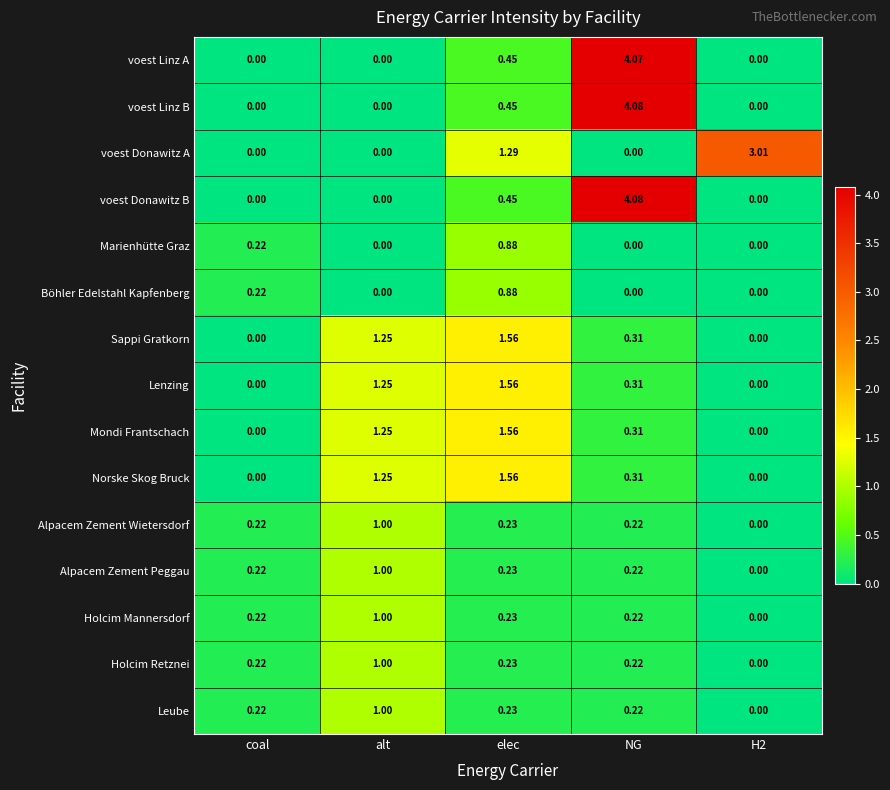

Which category has the highest value in the Sappi Gratkorn series?

elec